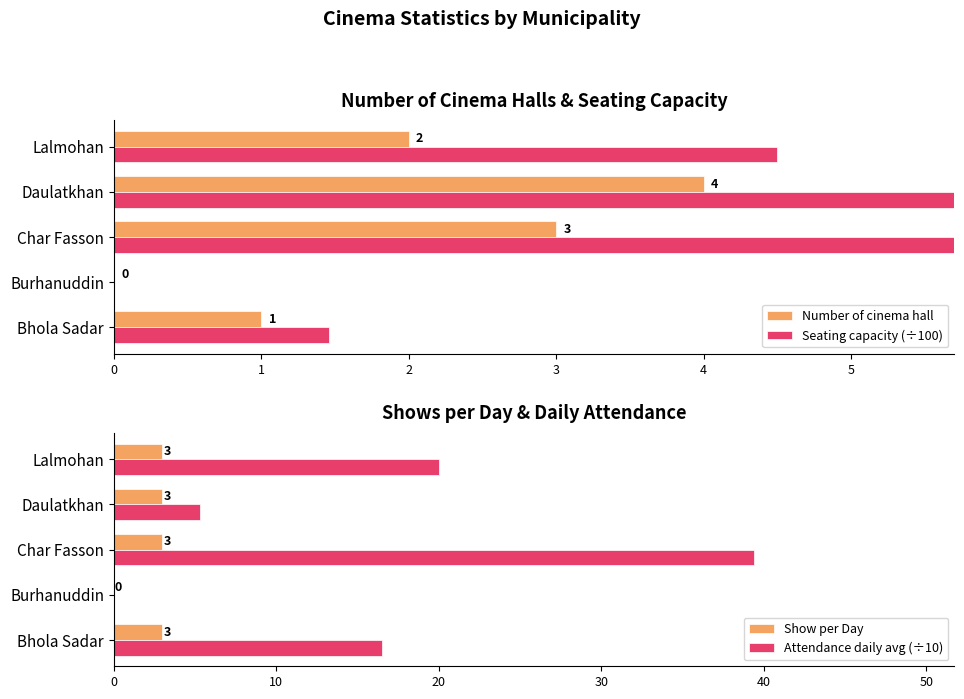

What is the highest value of the Attendance daily avg (÷10) series?

39.4